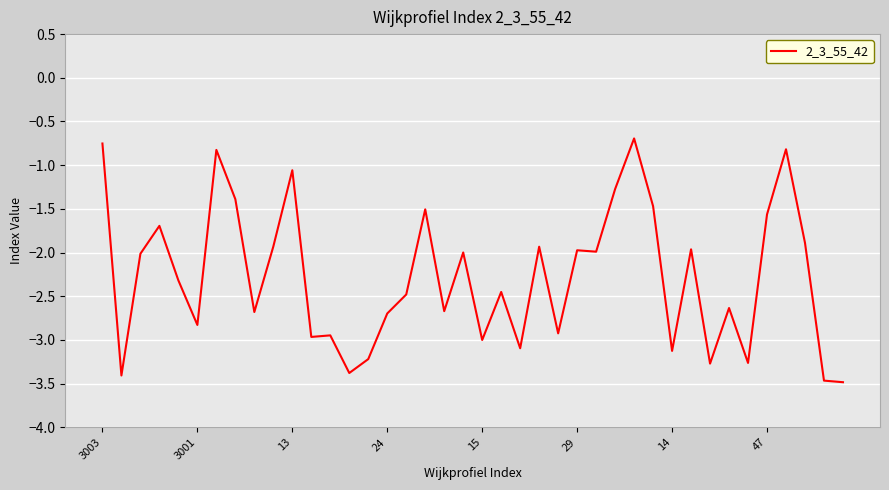

What is the smallest value displayed?

-3.5